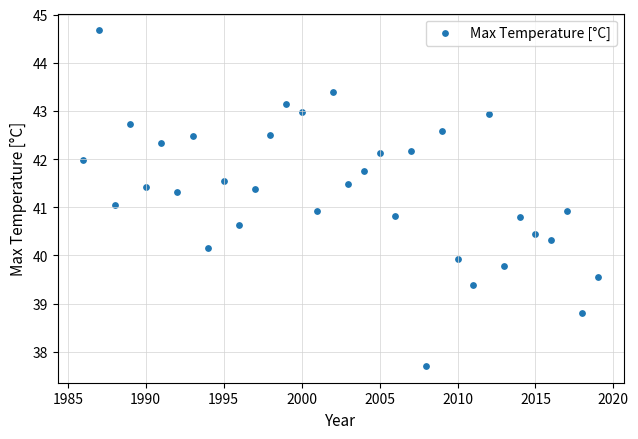

What is the range of X values (max minus min)?

33.0